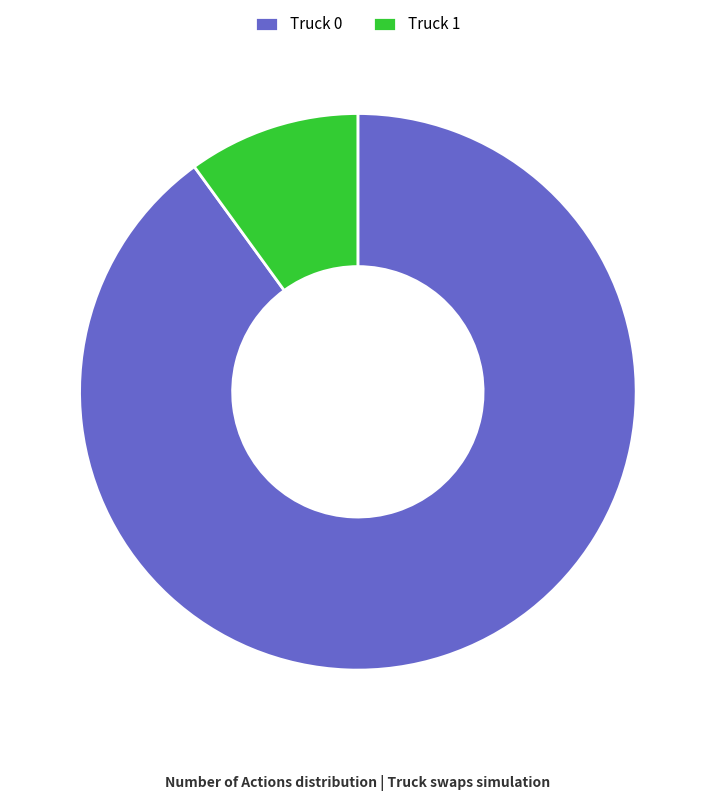

Which slice is the smallest?

Truck 1